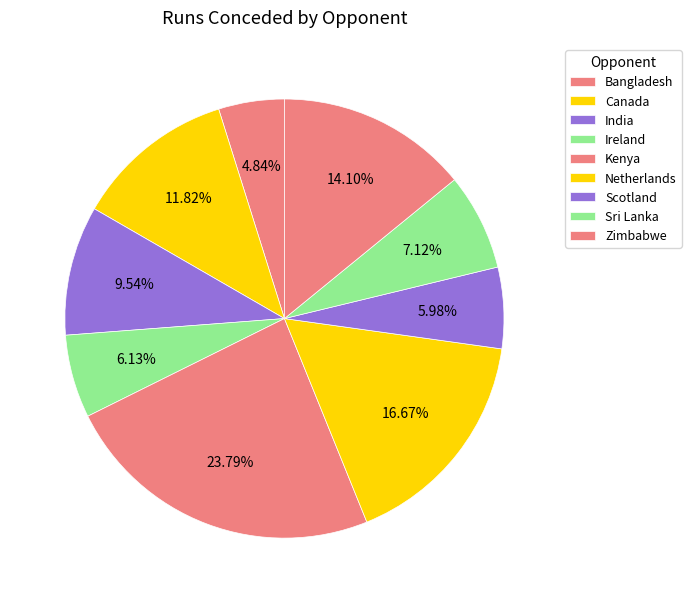

Count the number of slices in the pie.

9